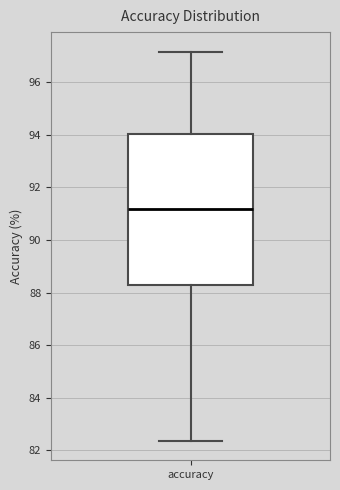

Transcribe this box plot: give where the median line is, the range the box spans, and where the two whiskers end, as read against the y-axis. The values are not printed on the chart, so give them approximately, as read against the axis.

median 91.2, box 88.2 to 94.0, whiskers 82.4 to 97.2